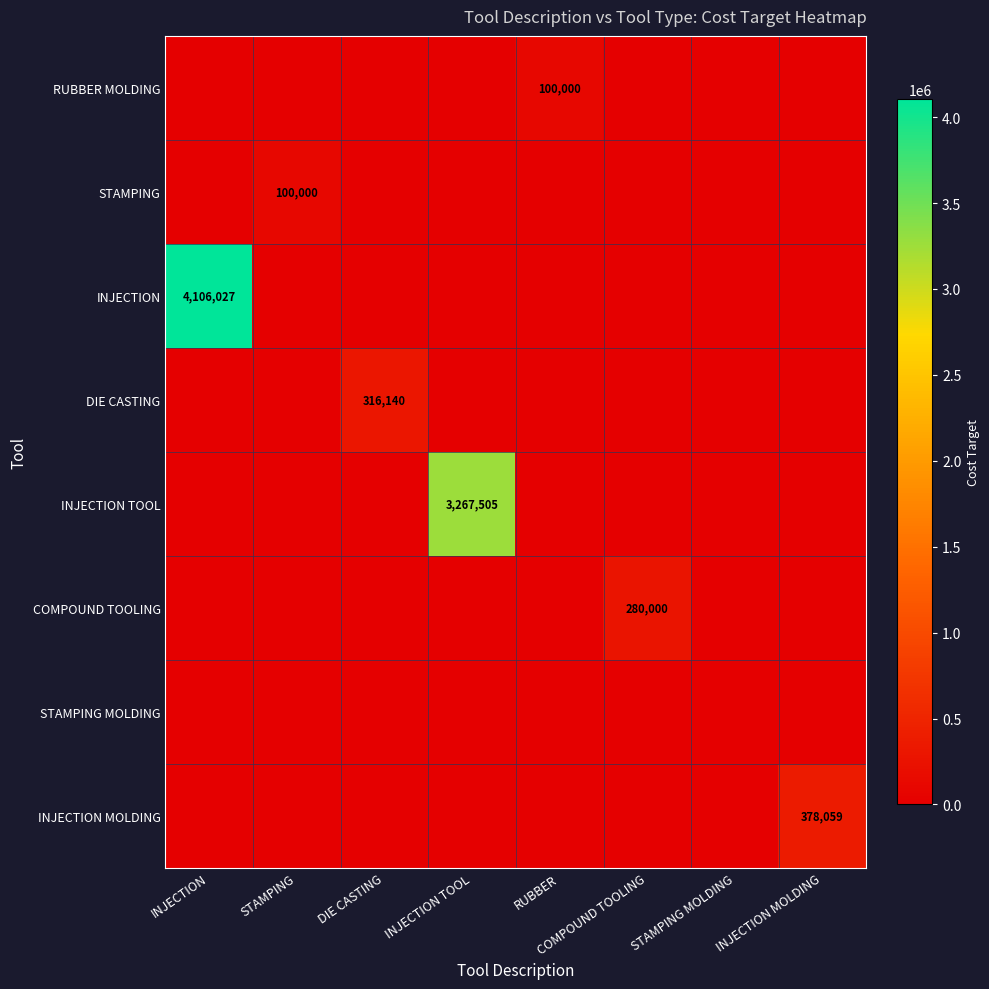

The STAMPING series shows 100000 at STAMPING. True or false?

True